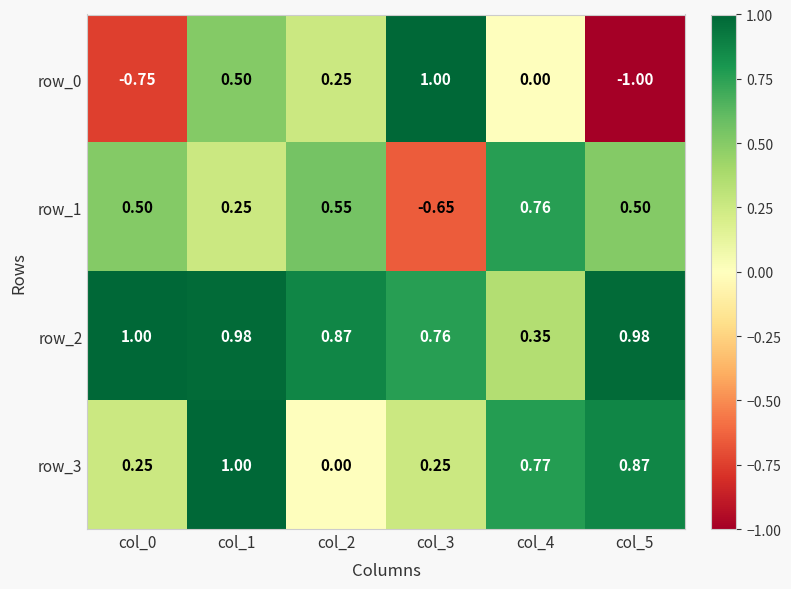

True or false: row_2 has a value of 1.7 at col_0.

False